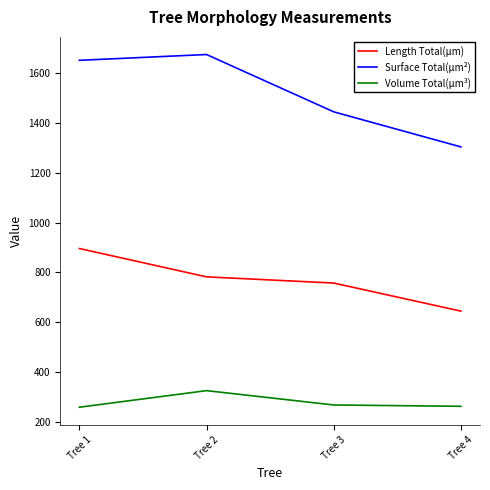

Which series has the widest spread of values?

Surface Total(µm²)